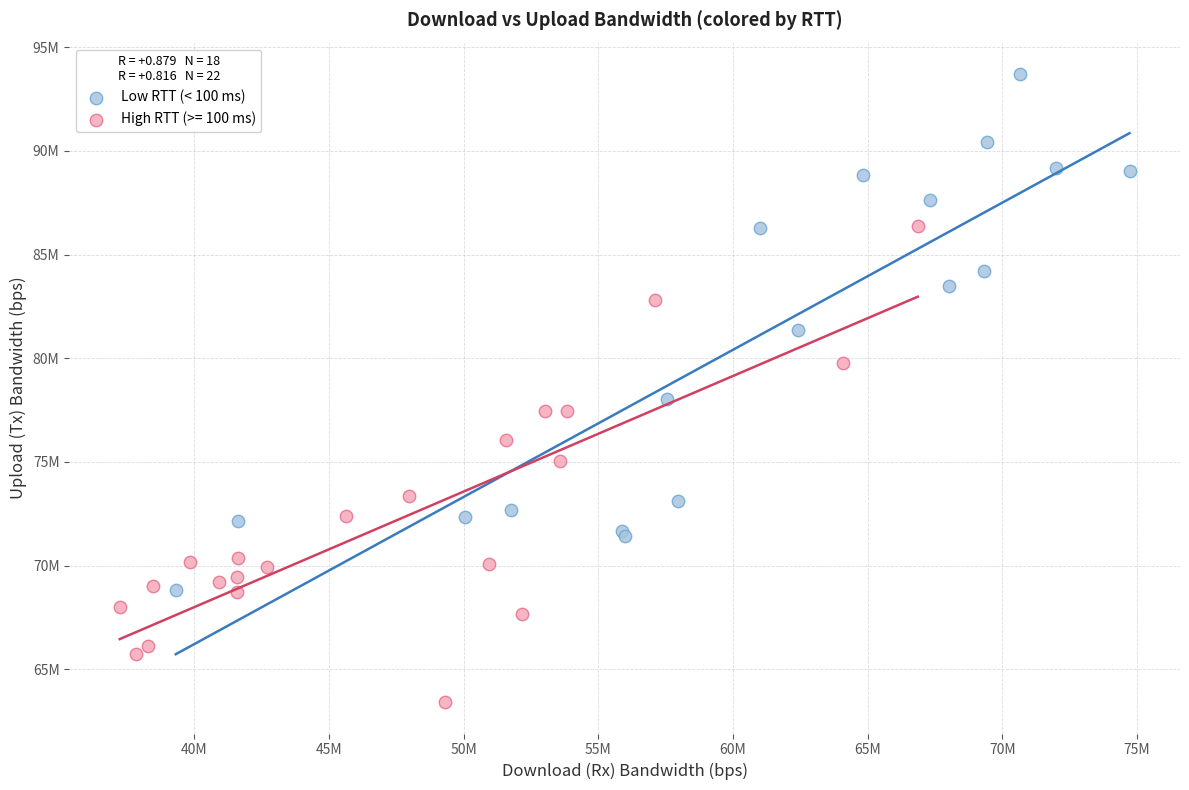

What are all the series names shown in the legend?

Low RTT (< 100 ms), High RTT (>= 100 ms)